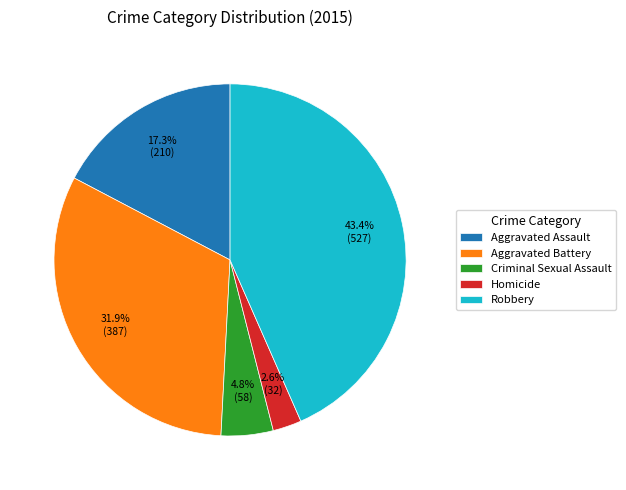

To the nearest percent, what is the average slice percentage?

20%